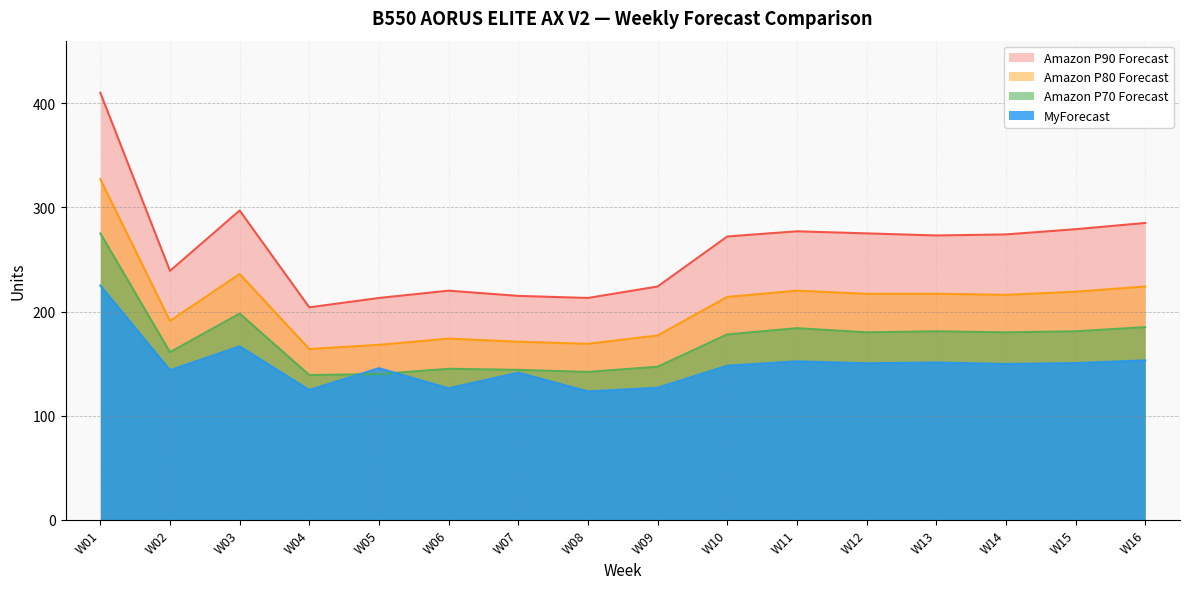

Reading left to right, what are all the values shown in this chart?

MyForecast: W01=225.0	W02=143.7	W03=166.6	W04=124.7	W05=145.6	W06=126.3	W07=141.3	W08=123.3	W09=126.8	W10=148.0	W11=152.2	W12=150.3	W13=151.1	W14=149.6	W15=150.5	W16=153.1
Amazon P70 Forecast: W01=275.0	W02=161.0	W03=198.0	W04=139.0	W05=140.0	W06=145.0	W07=144.0	W08=142.0	W09=147.0	W10=178.0	W11=184.0	W12=180.0	W13=181.0	W14=180.0	W15=181.0	W16=185.0
Amazon P80 Forecast: W01=327.0	W02=191.0	W03=236.0	W04=164.0	W05=168.0	W06=174.0	W07=171.0	W08=169.0	W09=177.0	W10=214.0	W11=220.0	W12=217.0	W13=217.0	W14=216.0	W15=219.0	W16=224.0
Amazon P90 Forecast: W01=410.0	W02=239.0	W03=297.0	W04=204.0	W05=213.0	W06=220.0	W07=215.0	W08=213.0	W09=224.0	W10=272.0	W11=277.0	W12=275.0	W13=273.0	W14=274.0	W15=279.0	W16=285.0